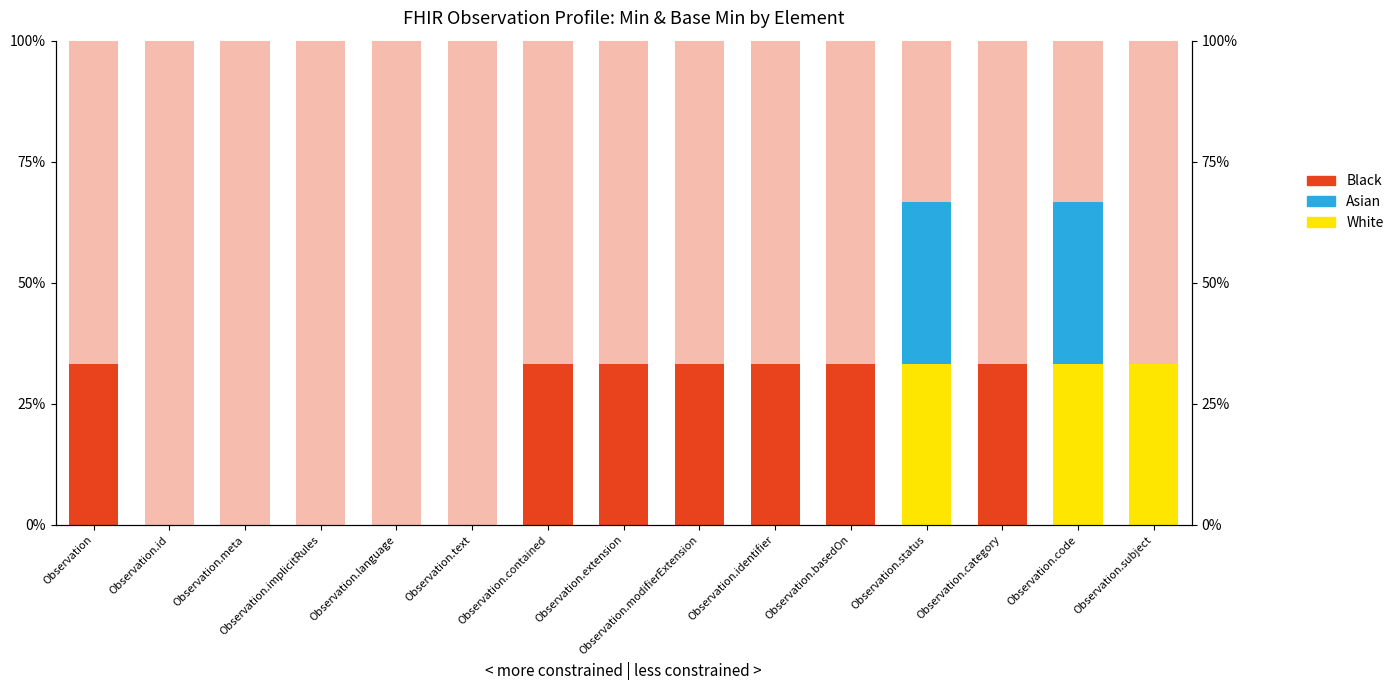

What is the label of the 4th bar from the left?

Observation.implicitRules